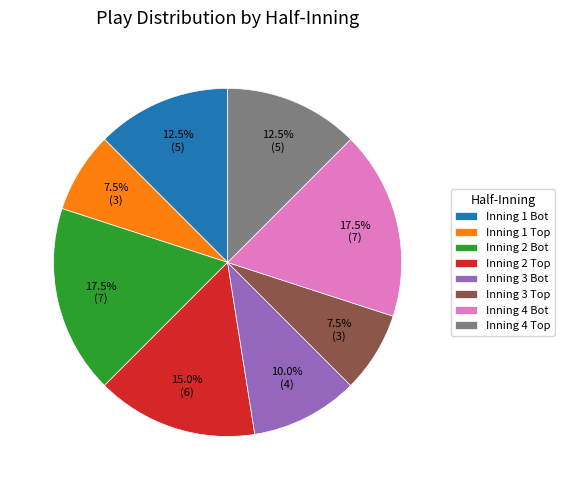

How many slices are in this pie chart?

8